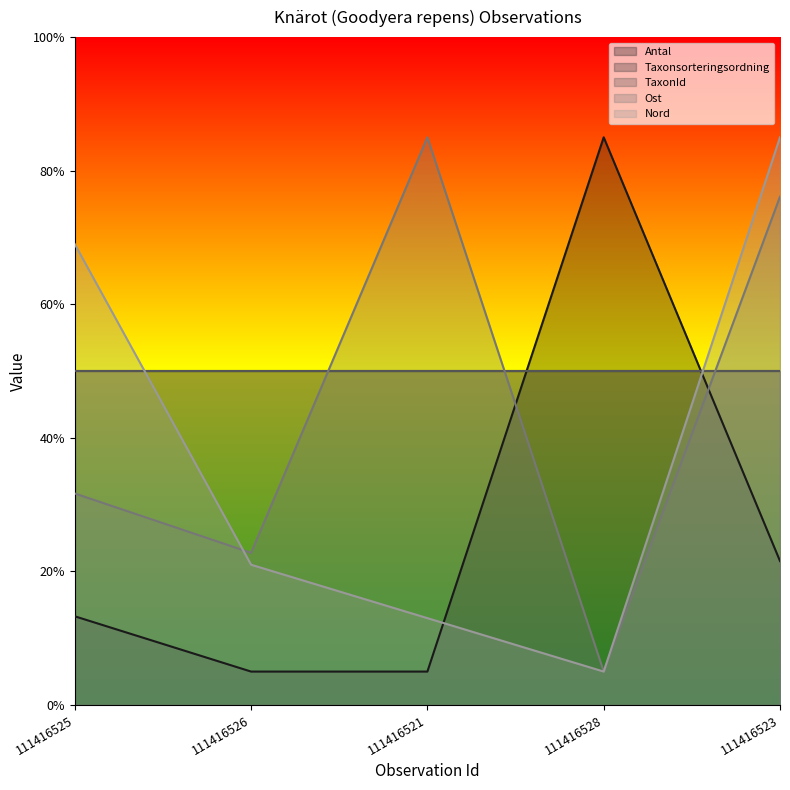

What is the difference between the second highest and second lowest values in the Nord series?

56.0